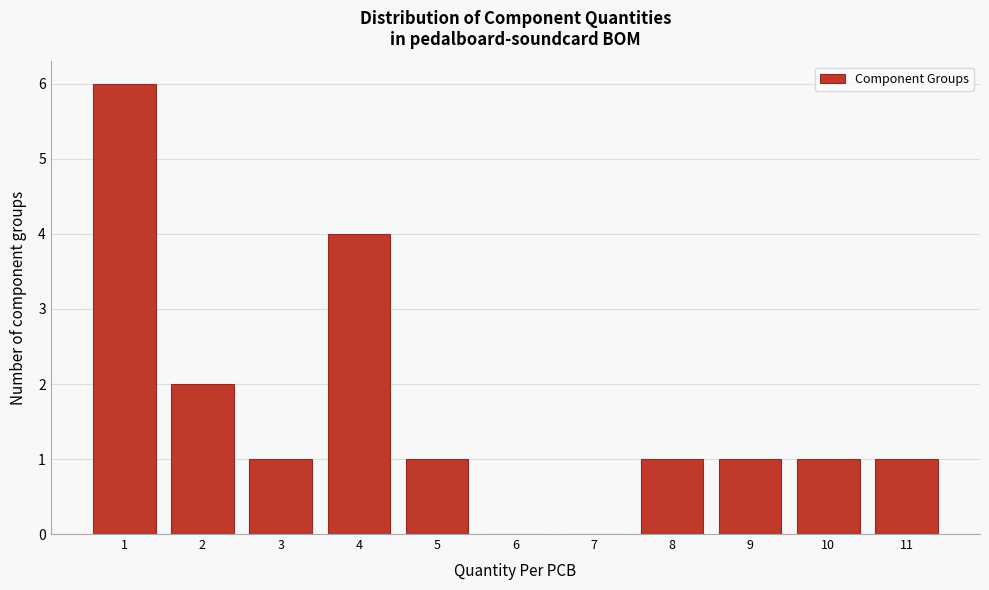

Reading left to right, transcribe all the data shown in this chart.

1=6	2=2	3=1	4=4	5=1	6=0	7=0	8=1	9=1	10=1	11=1